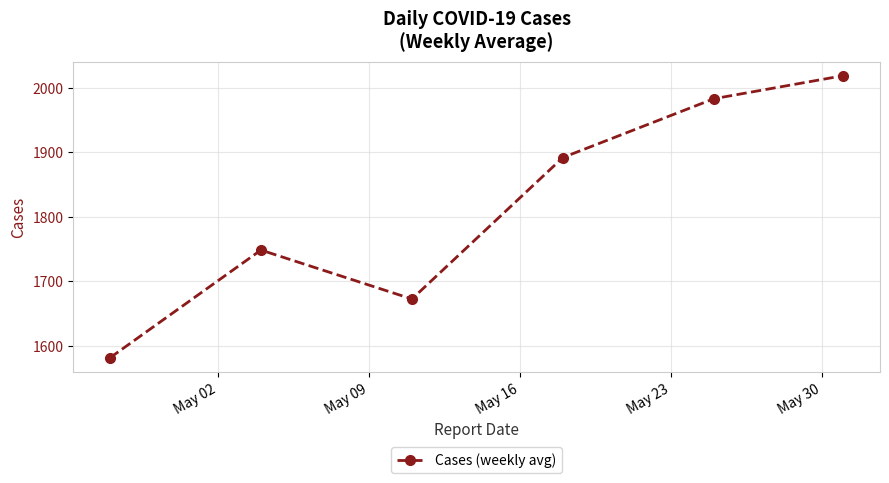

Does the chart display data point markers on the line(s)?

Yes